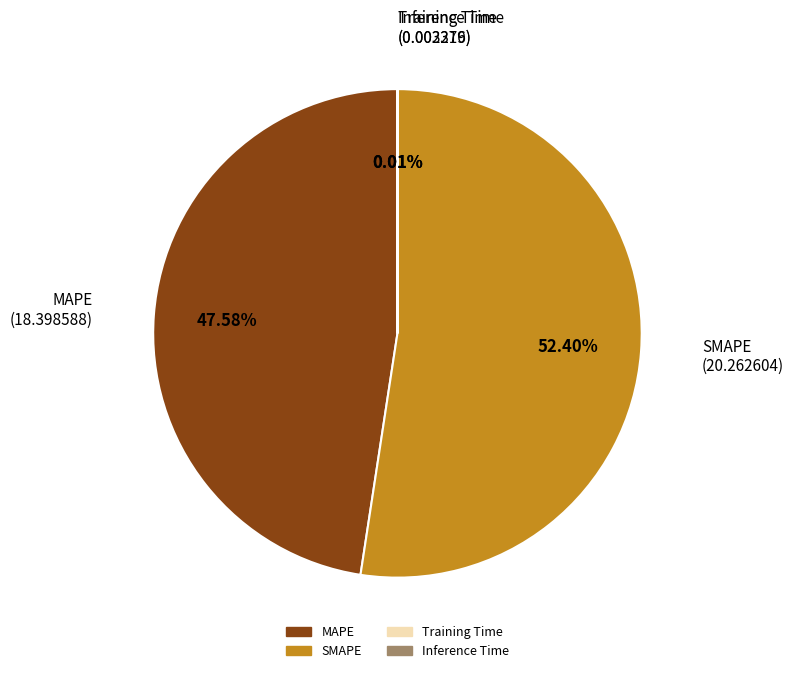

Which slice is the largest?

SMAPE